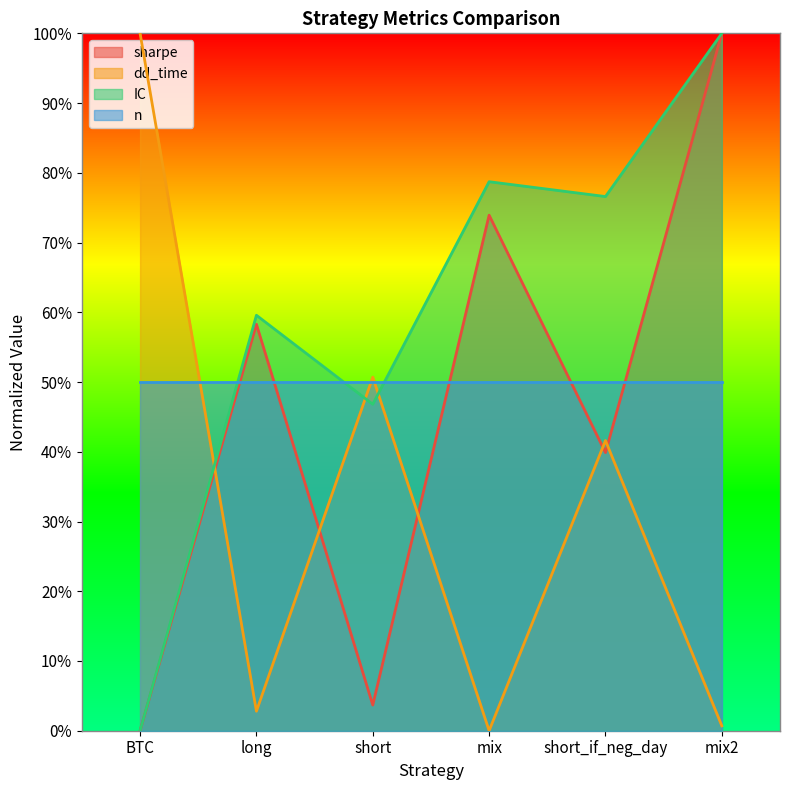

Read the n value at long.

50.0